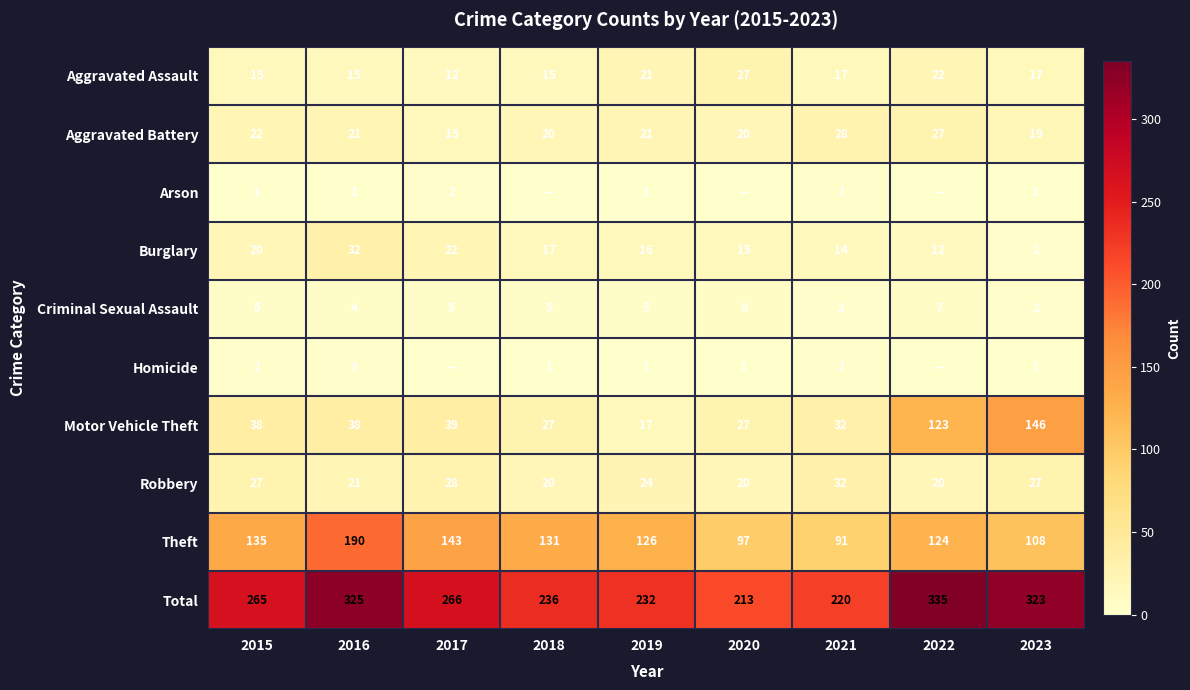

At which category is the sum across all series the highest?

2022